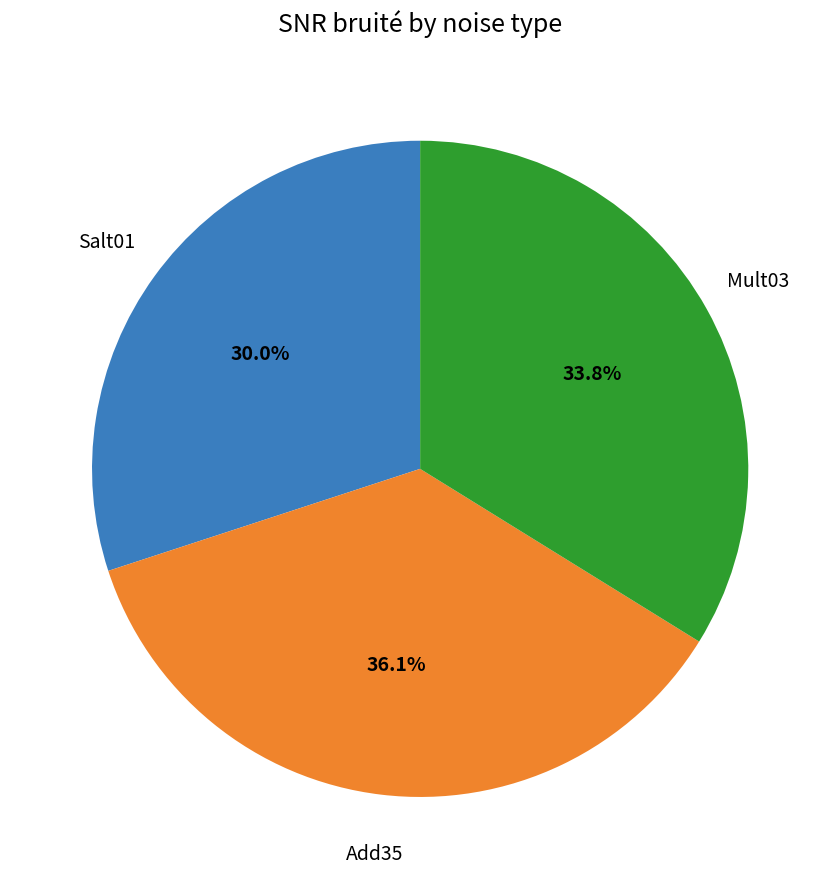

To the nearest percent, what is the average slice percentage?

33%